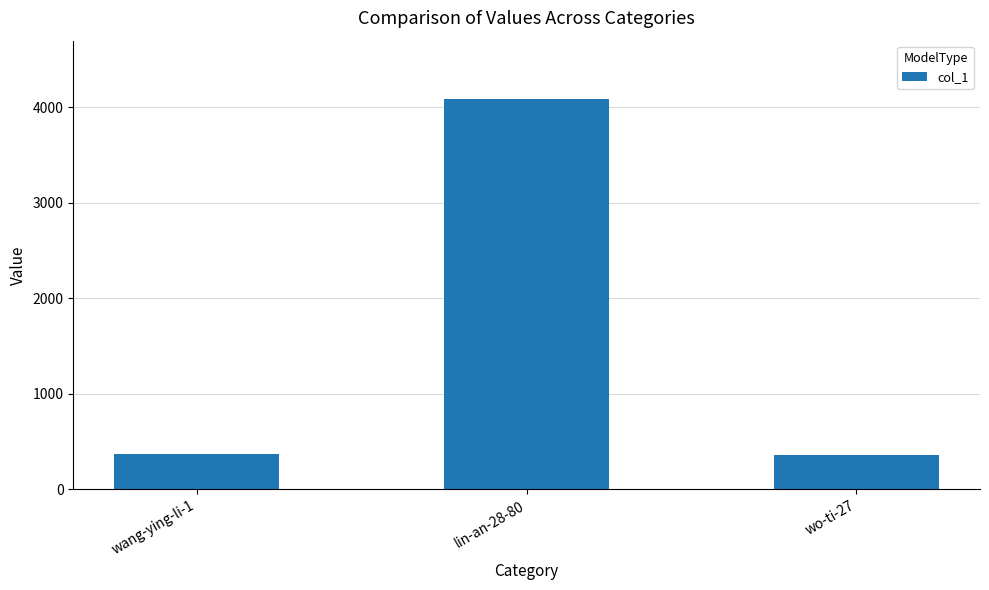

What is the change in value from lin-an-28-80 to wo-ti-27?

-3727